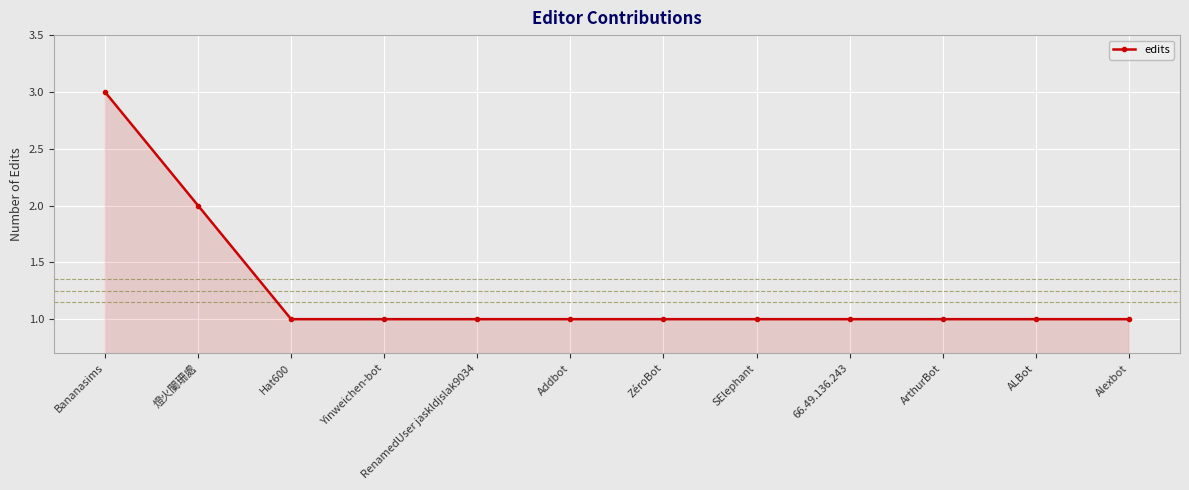

At which label is the value closest to 2?

燈火闌珊處